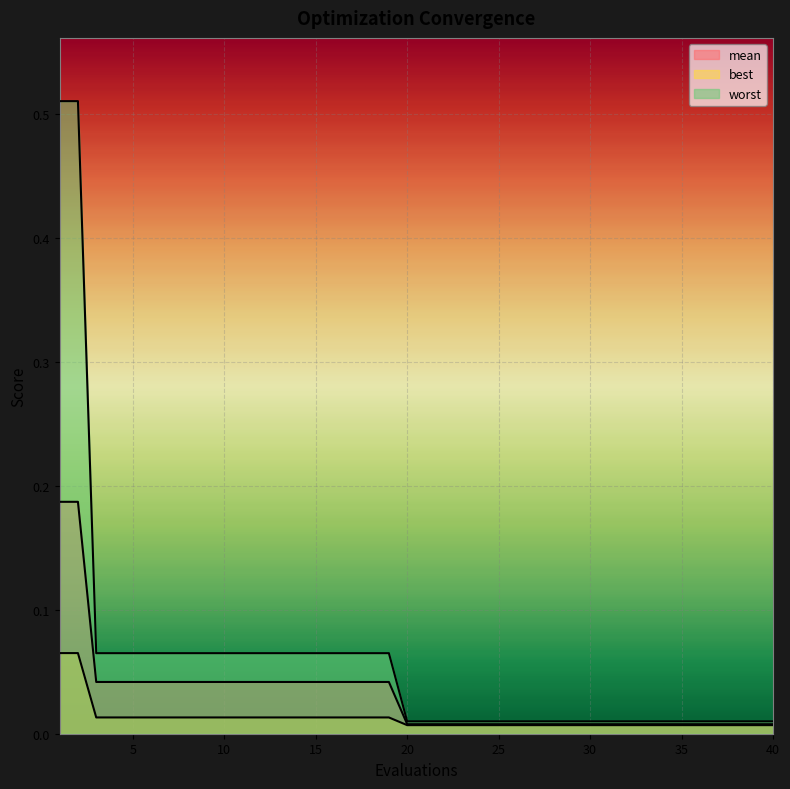

What are all the series names shown in the legend?

mean, best, worst